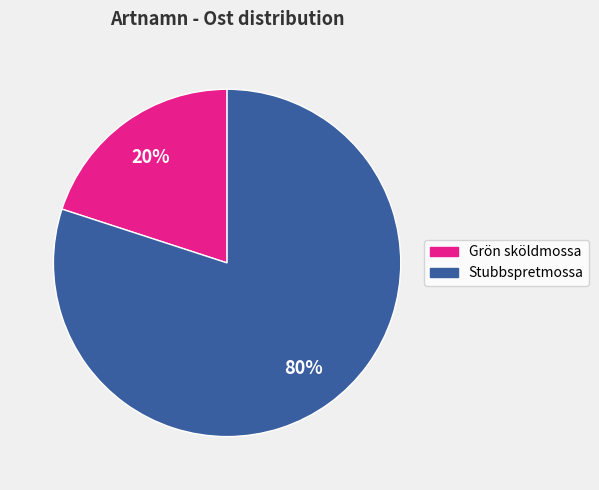

Is there any slice that represents more than half of the pie?

Yes